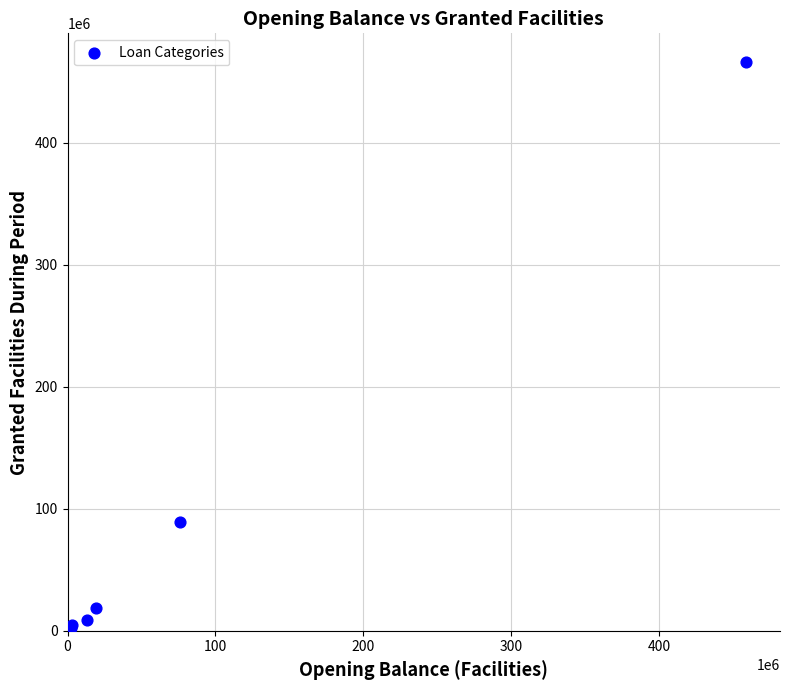

What Y value in the scatter plot is closest to 233152361?

88730957